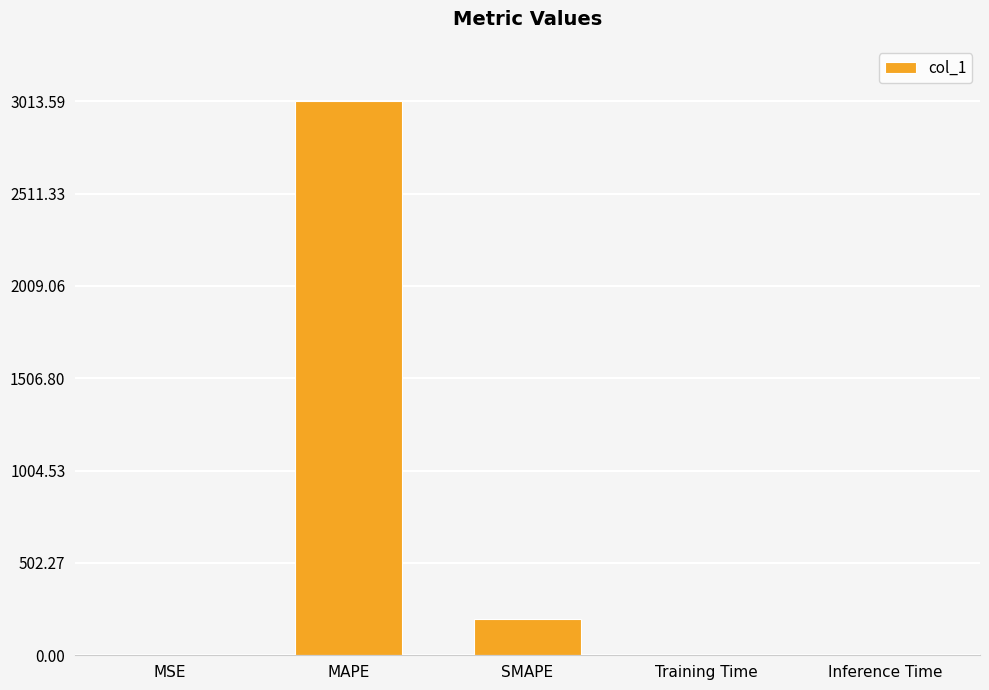

What value does the data have at MAPE?

3013.6